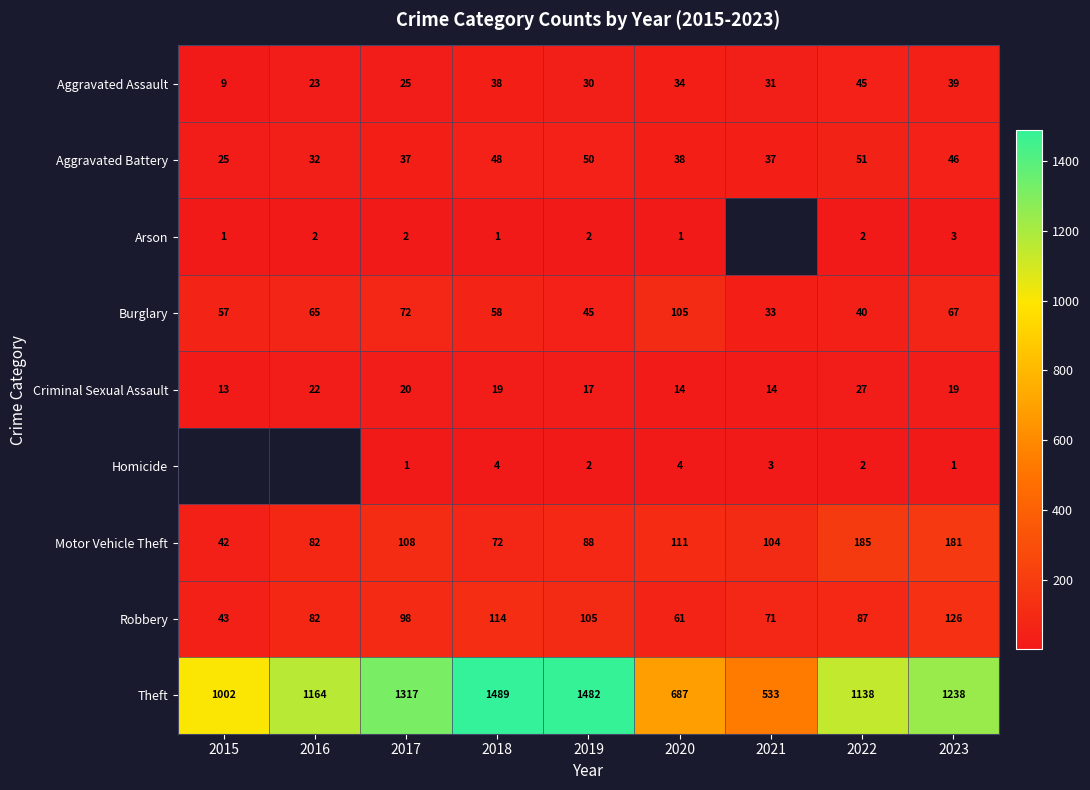

The value of Burglary at 2016 is 65. True or false?

True